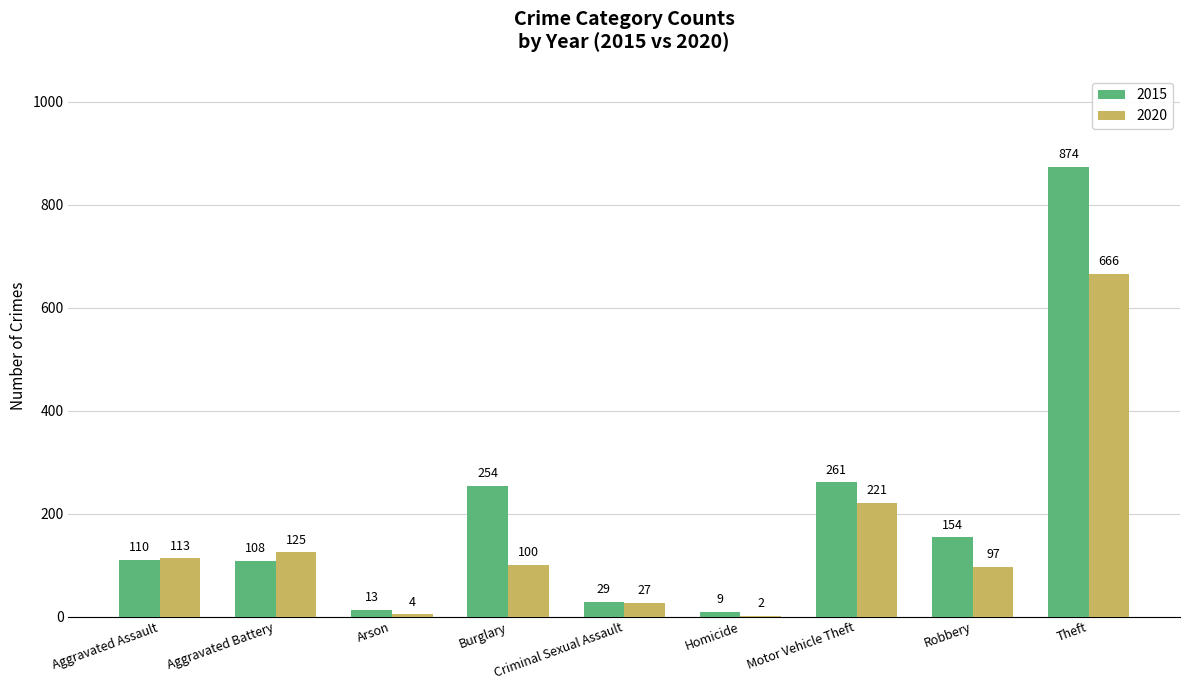

Between Aggravated Battery and Arson, which series saw the biggest shift?

2020